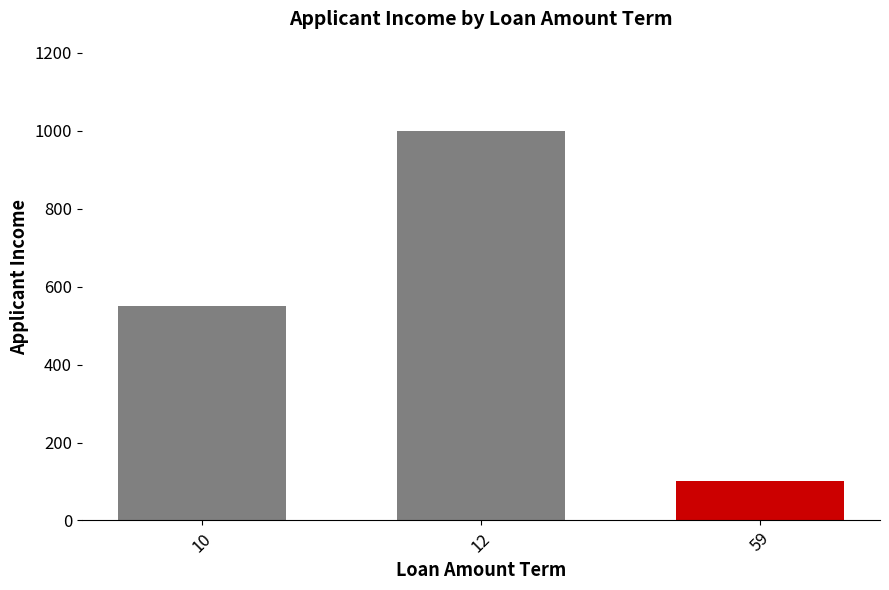

The chart shows a value of 164 at 59. True or false?

False